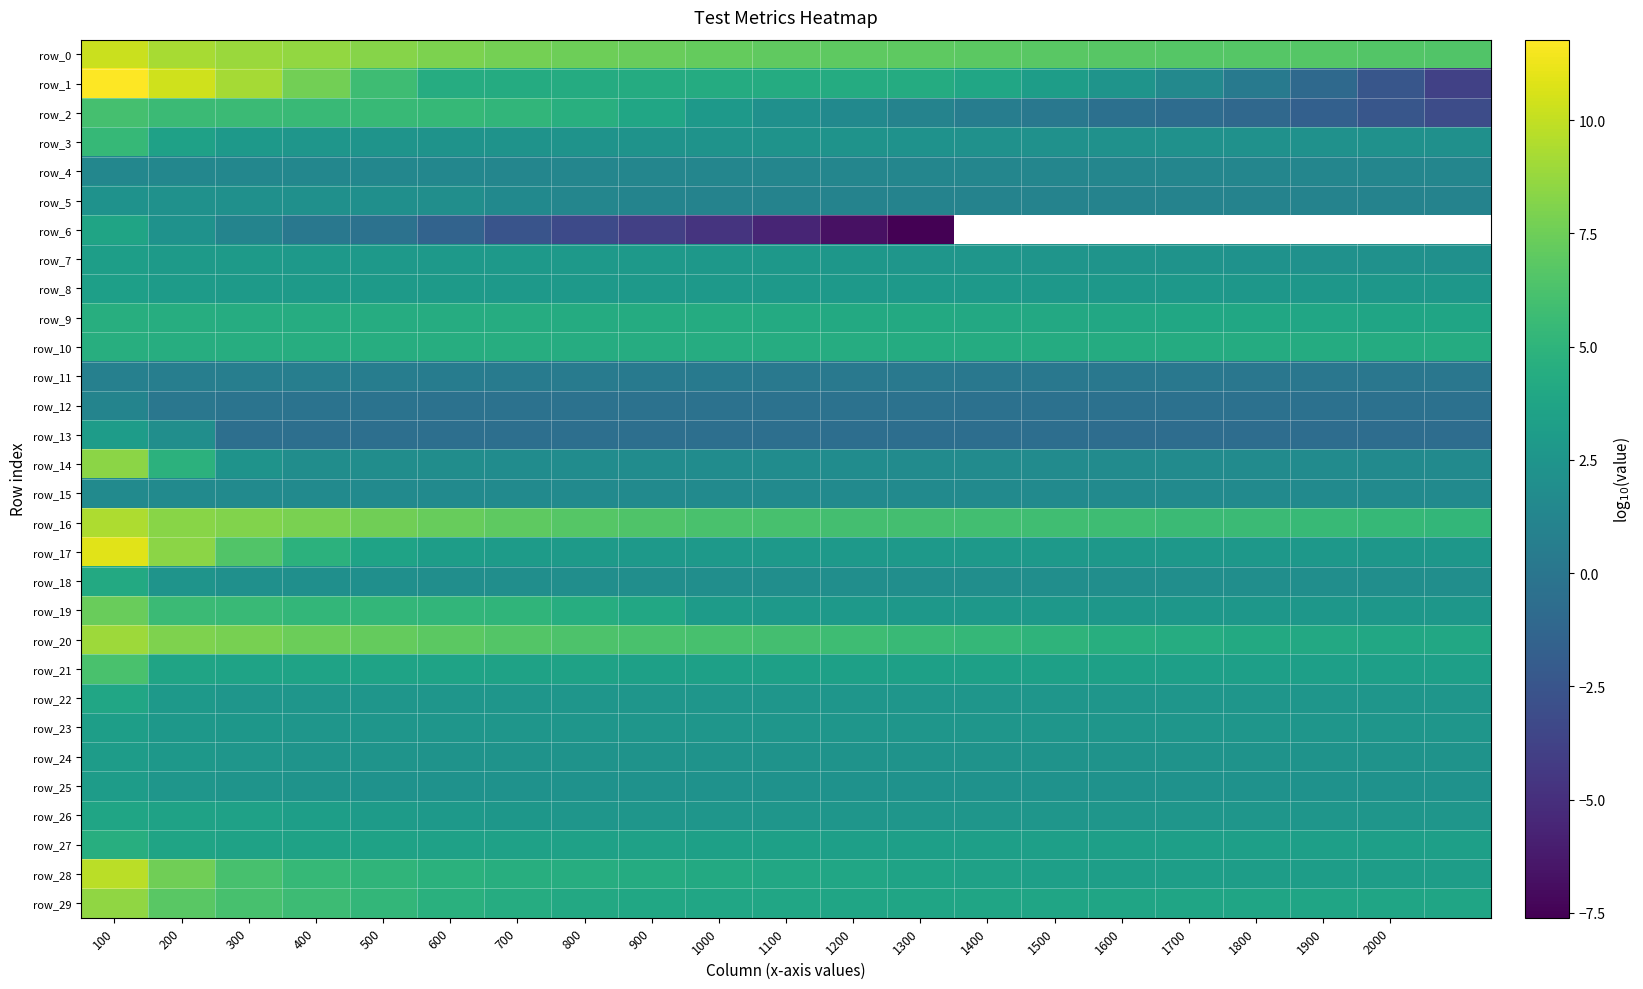

Is it true that row_2 equals -0.7 at 1700?

True